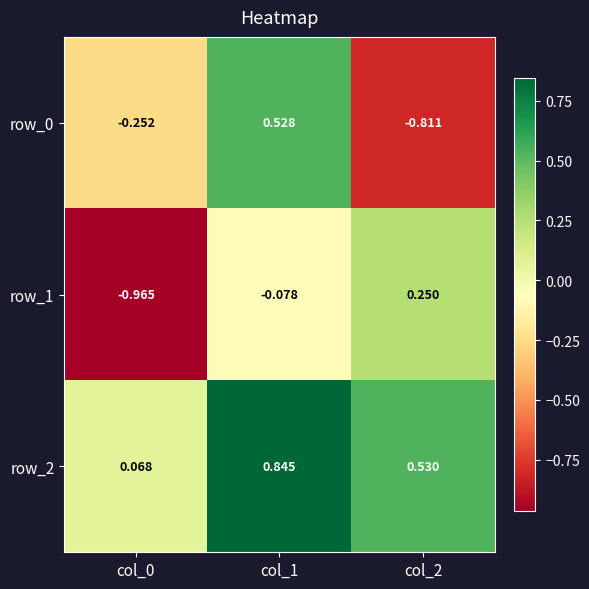

Is the value of row_0 at col_0 greater than the value of row_2 at col_2?

No